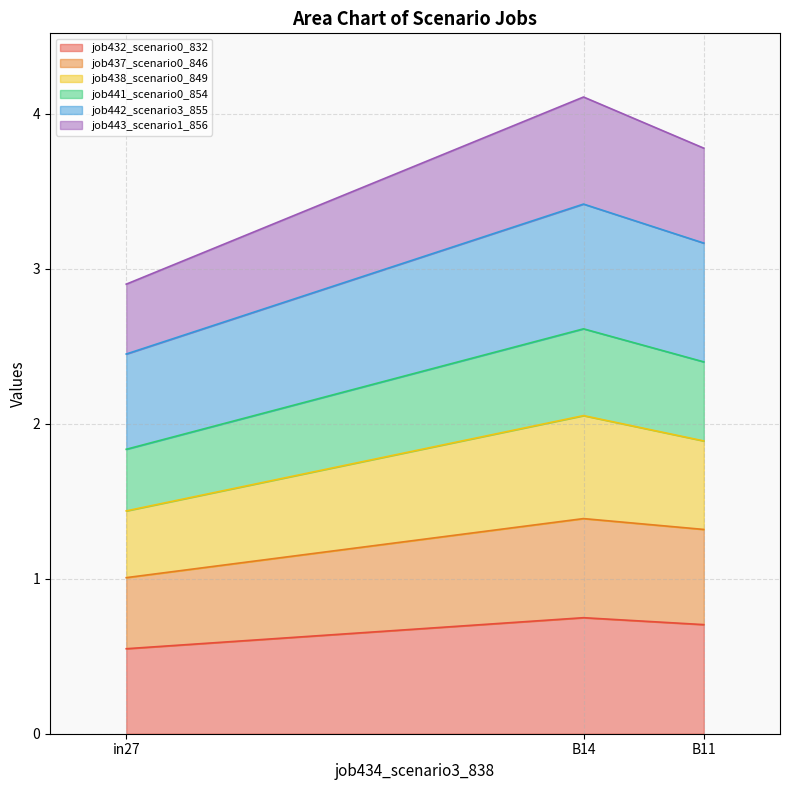

Which category has the lowest value across all series?

in27